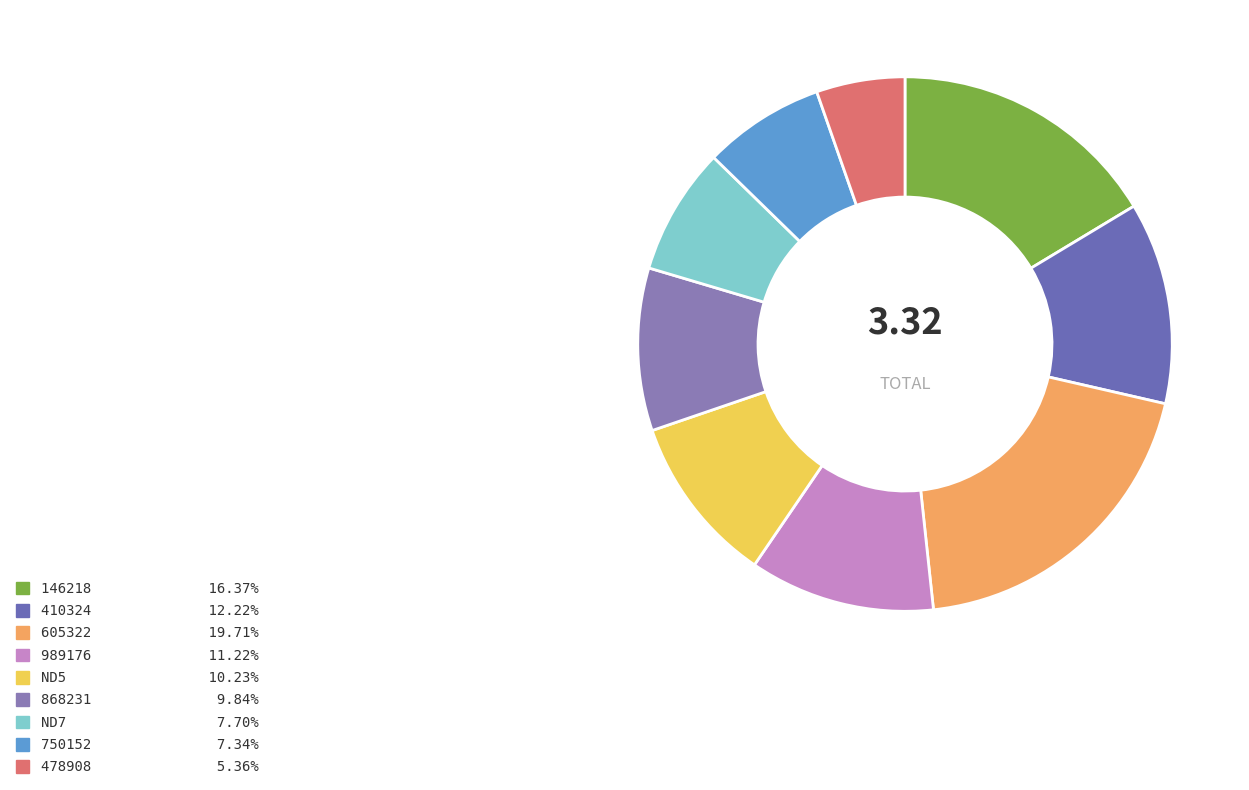

What is the largest slice in the pie chart?

605322